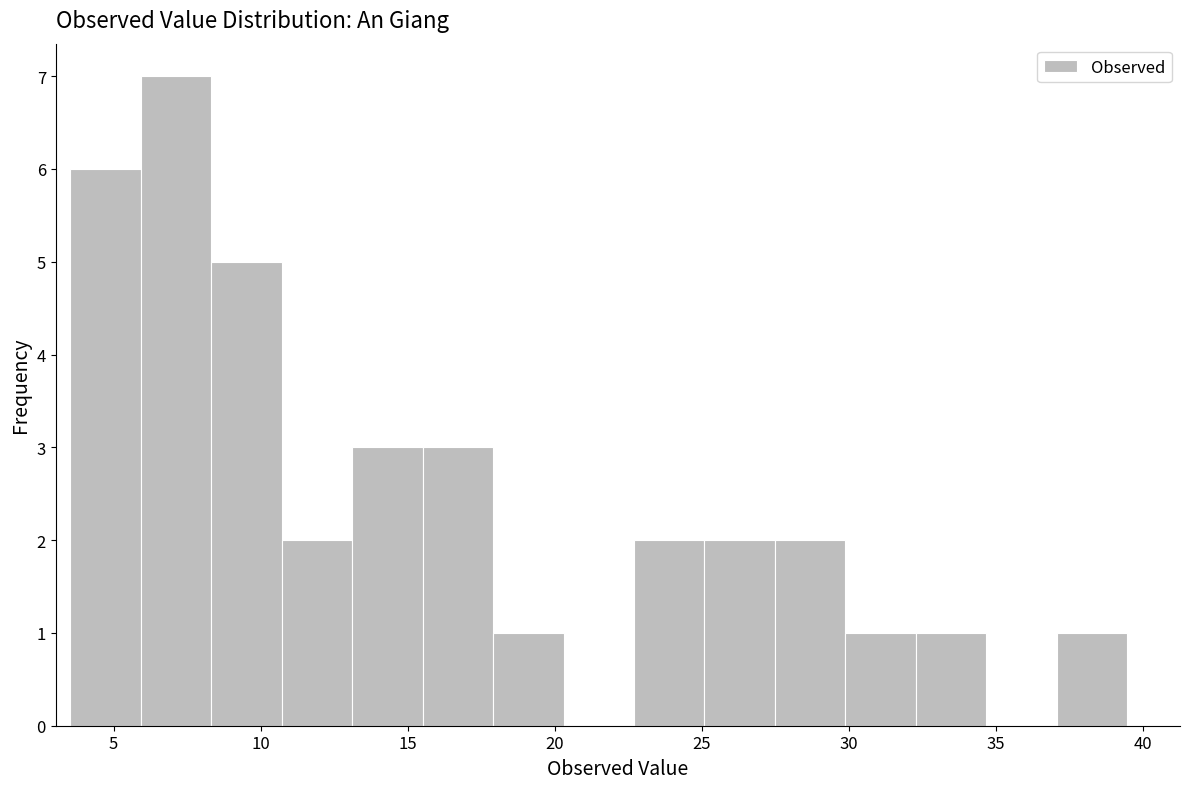

Over which range of the x-axis is the bar tallest?

6.0 to 8.5